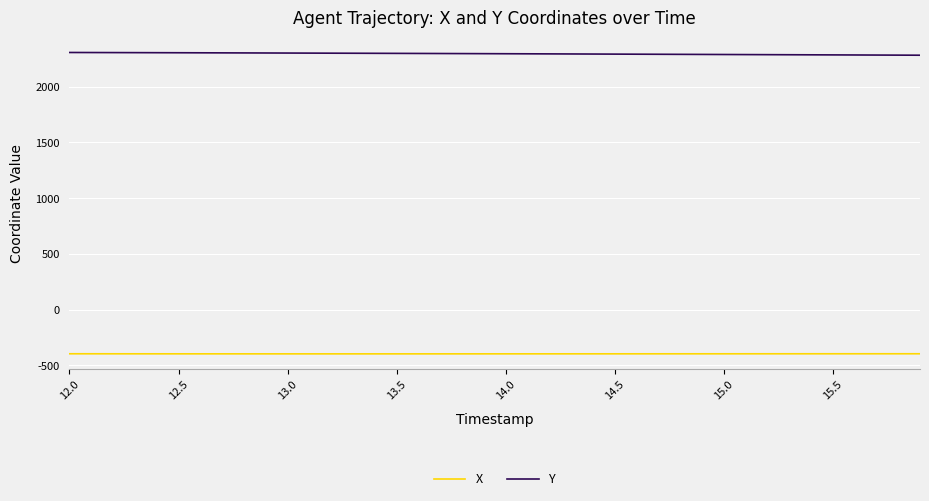

True or false: Y and X intersect in this chart.

False